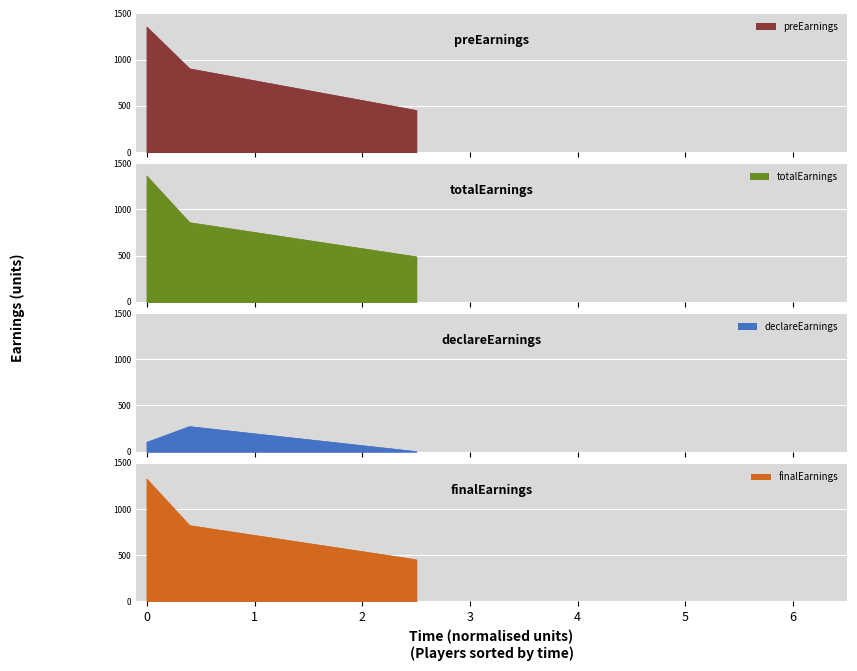

At how many categories does at least one series exceed 1293?

1